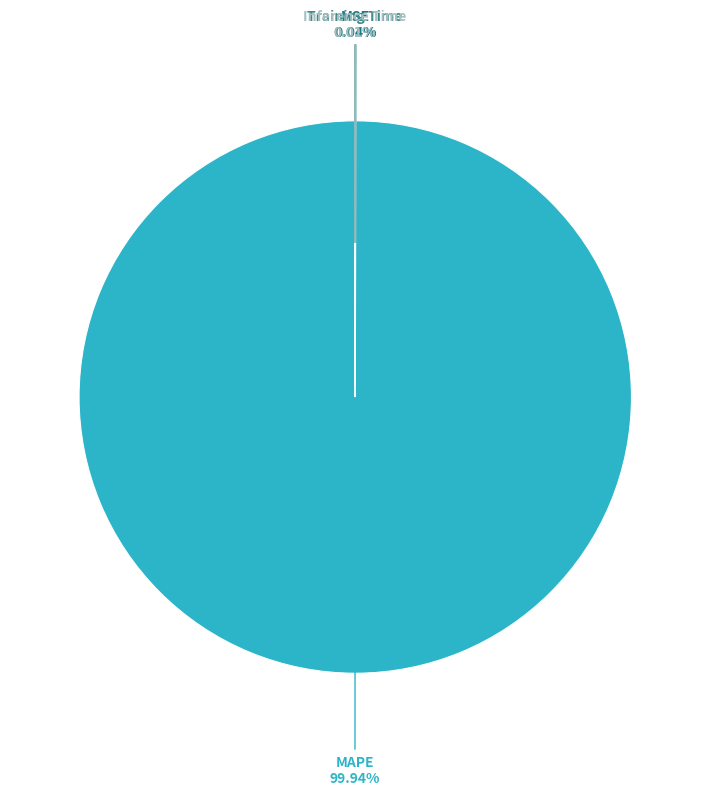

Which category has the biggest portion of the pie?

MAPE